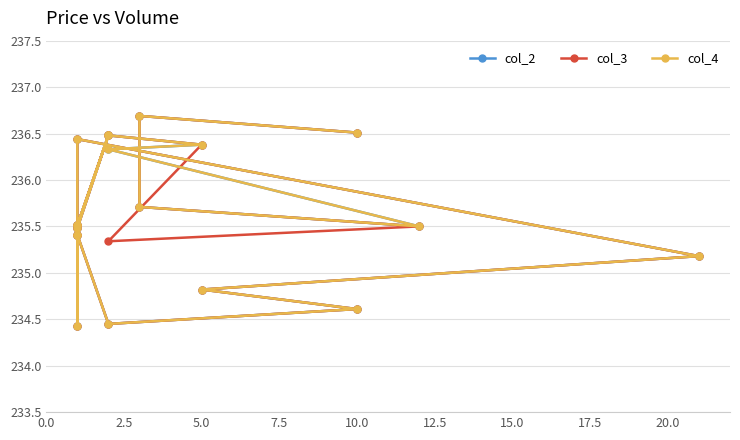

What is the sum of all col_2 values?

4477.3